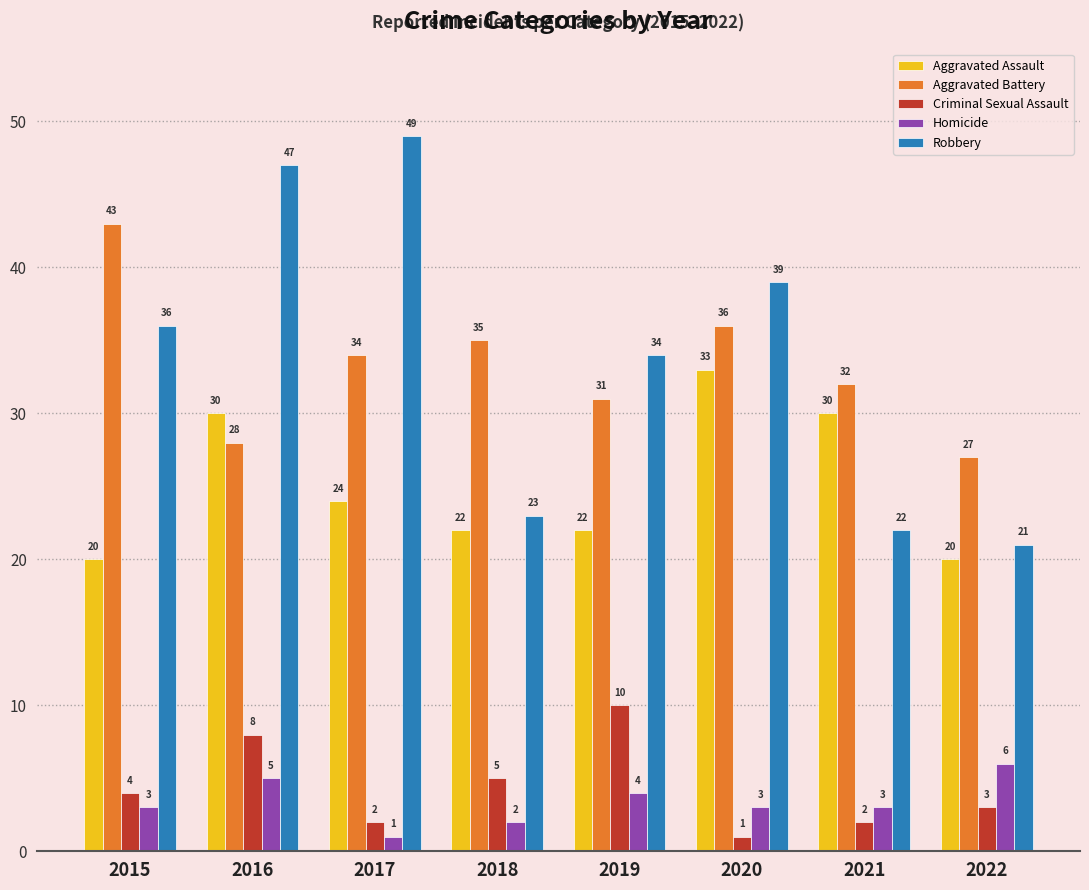

Reading right to left, list all the values displayed in this chart.

Aggravated Assault: 20	30	33	22	22	24	30	20
Aggravated Battery: 27	32	36	31	35	34	28	43
Criminal Sexual Assault: 3	2	1	10	5	2	8	4
Homicide: 6	3	3	4	2	1	5	3
Robbery: 21	22	39	34	23	49	47	36